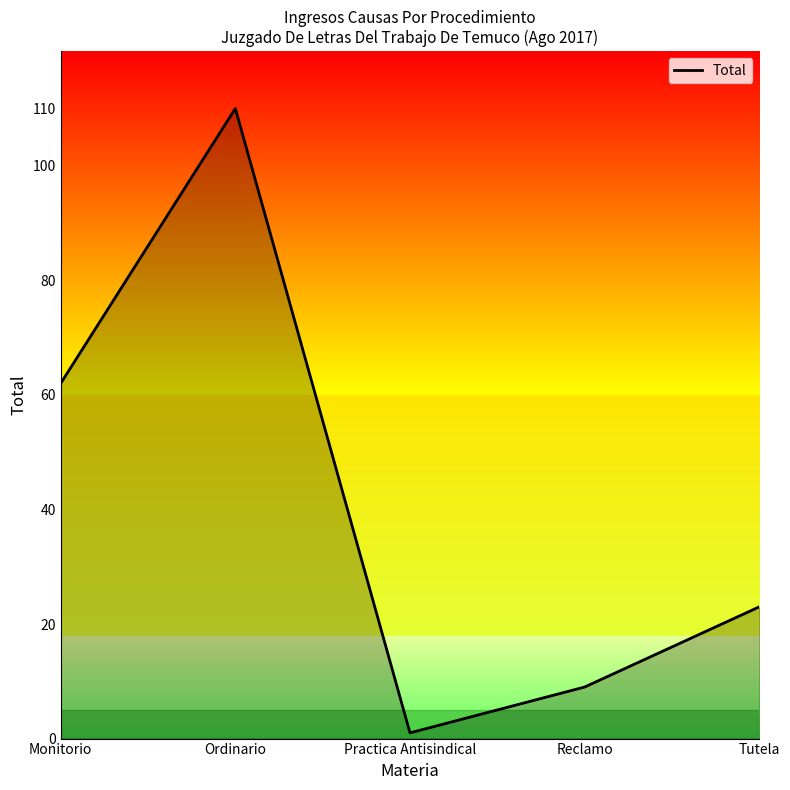

Reading right to left, extract all data points from this chart.

Tutela=23	Reclamo=9	Practica Antisindical=1	Ordinario=110	Monitorio=62